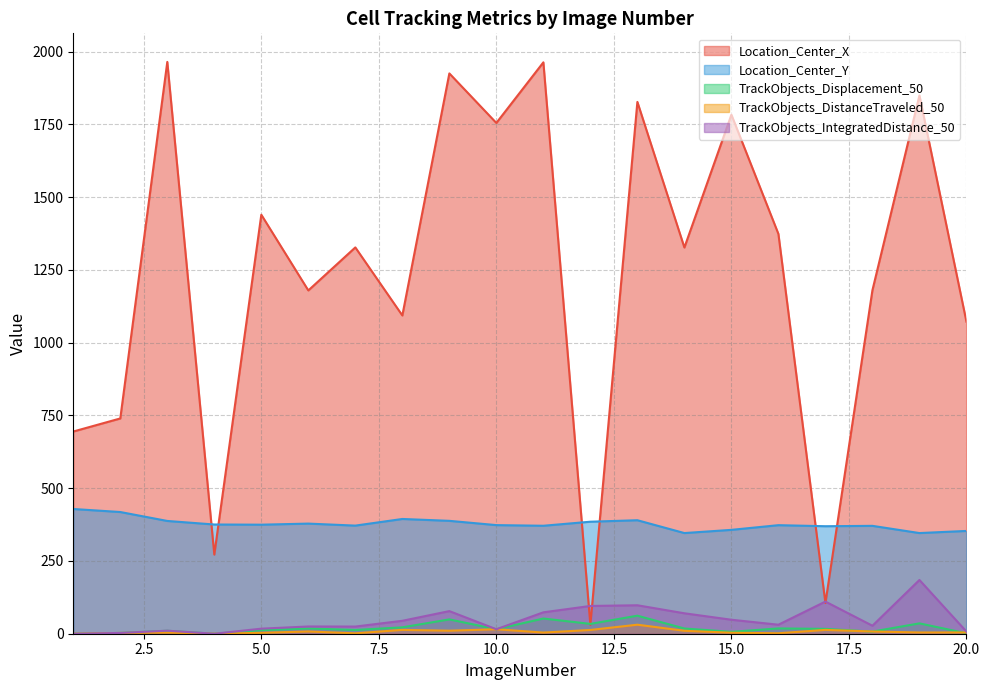

Reading right to left, list all the values displayed in this chart.

Location_Center_X: 20=1072.2	19=1849.7	18=1180.3	17=105.5	16=1373.8	15=1783.4	14=1327.1	13=1827.4	12=30.3	11=1963.4	10=1755.1	9=1925.3	8=1093.6	7=1327.4	6=1179.6	5=1439.7	4=271.9	3=1964.8	2=739.7	1=694.8
Location_Center_Y: 20=353.2	19=345.9	18=370.7	17=369.4	16=373.0	15=356.9	14=345.9	13=390.0	12=384.9	11=371.0	10=373.2	9=387.9	8=394.3	7=371.5	6=378.4	5=374.7	4=375.3	3=387.5	2=418.2	1=428.6
TrackObjects_Displacement_50: 20=1.4	19=35.6	18=7.3	17=16.7	16=18.1	15=6.5	14=17.9	13=62.0	12=33.8	11=52.2	10=15.4	9=49.3	8=21.9	7=12.9	6=18.1	5=12.2	4=0.0	3=10.2	2=2.7	1=0.0
TrackObjects_DistanceTraveled_50: 20=4.3	19=4.2	18=7.7	17=13.2	16=1.6	15=3.4	14=10.1	13=31.0	12=12.9	11=4.0	10=15.4	9=10.4	8=13.2	7=1.3	6=7.8	5=3.0	4=0.0	3=3.7	2=2.7	1=0.0
TrackObjects_IntegratedDistance_50: 20=7.5	19=184.7	18=27.5	17=110.5	16=31.0	15=48.1	14=70.2	13=97.8	12=95.4	11=73.5	10=15.4	9=77.7	8=44.4	7=24.6	6=24.9	5=17.4	4=0.0	3=10.4	2=2.7	1=0.0